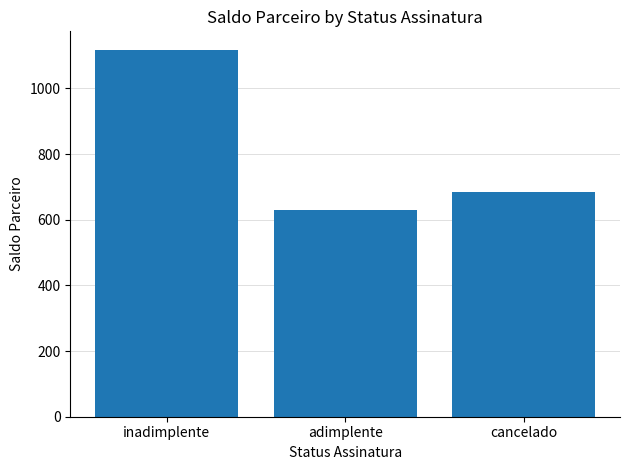

Reading left to right, extract all data points from this chart.

inadimplente=1118.2	adimplente=630.9	cancelado=684.5